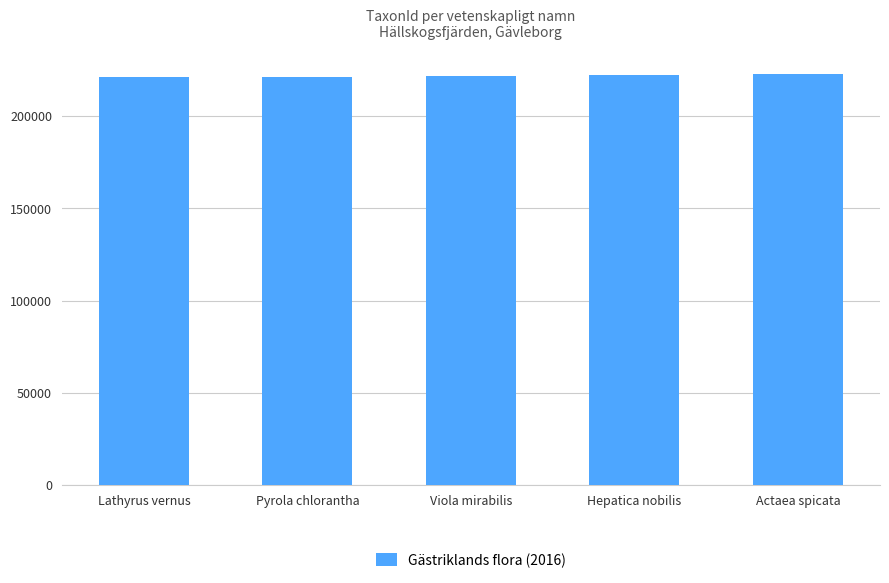

Does the chart contain any negative values?

No